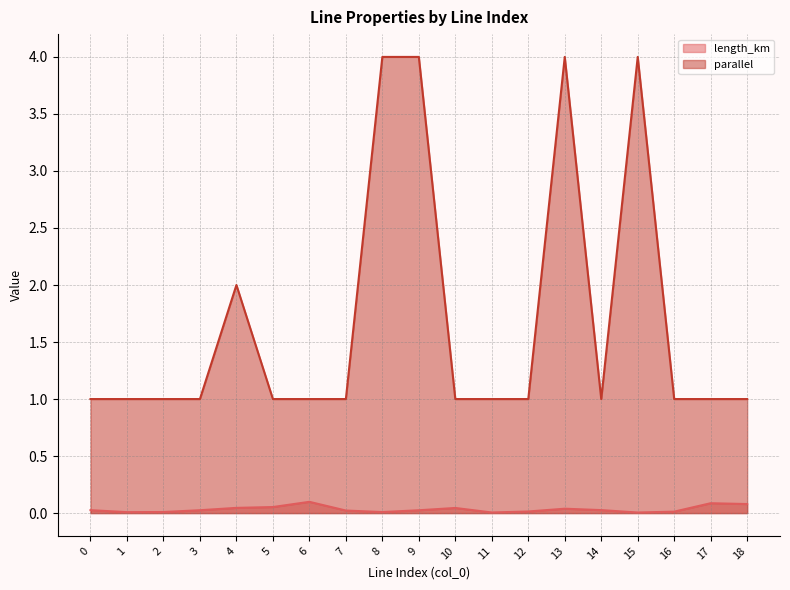

What is the average value of the parallel series?

1.7